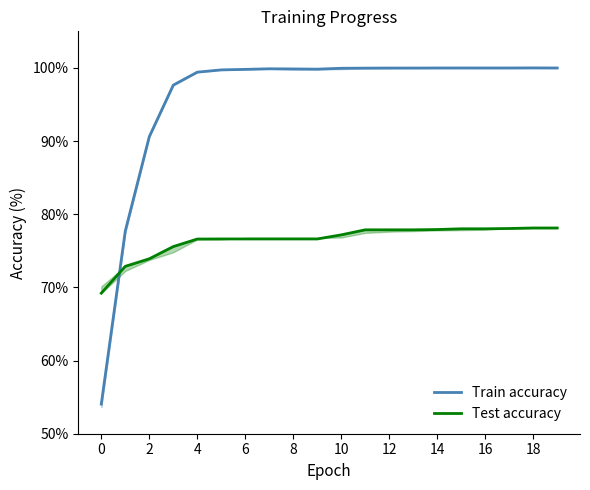

True or false: Train accuracy and Test accuracy cross at least once.

True